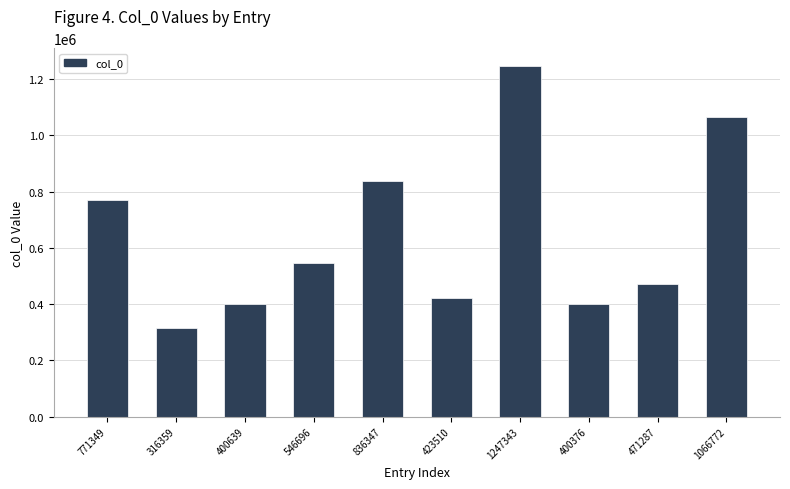

Approximately how many times larger is the value at 471287 compared to 546696?

0.9